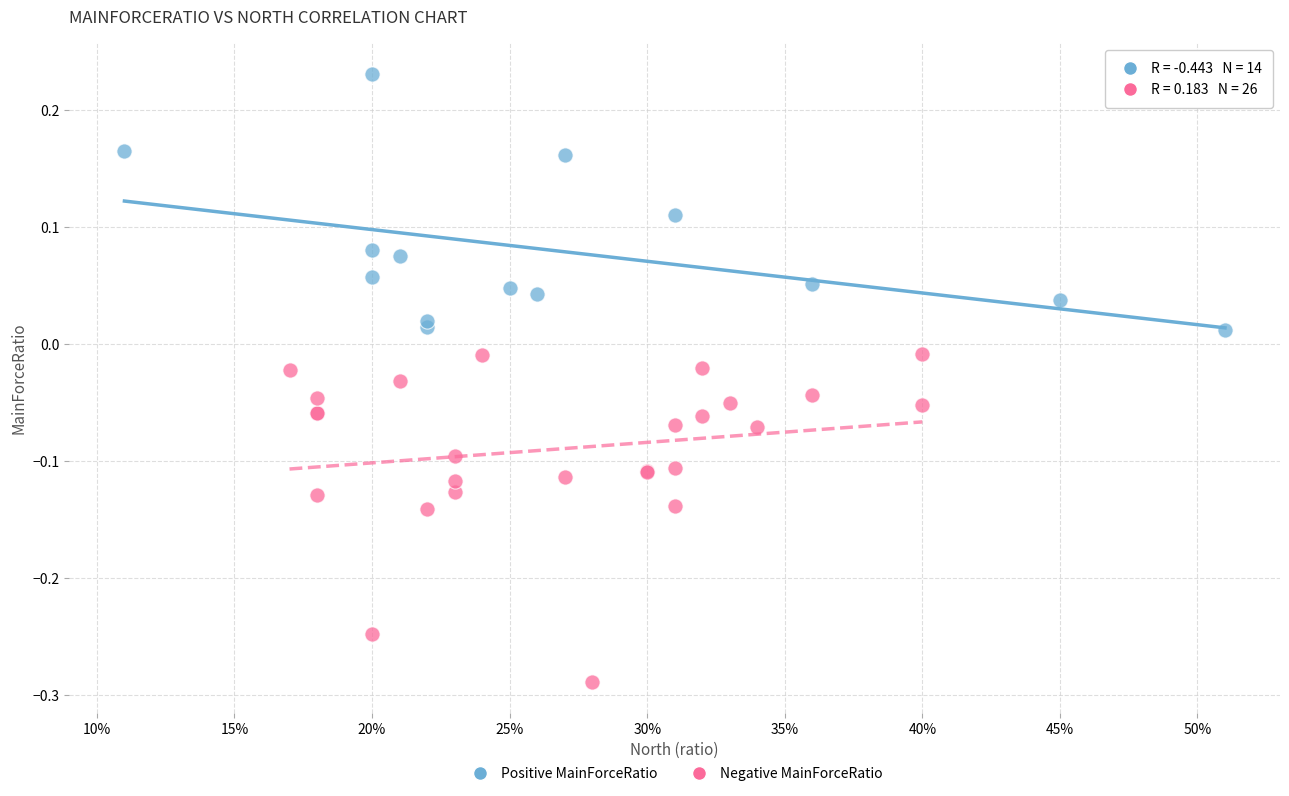

Which series contains the lowest Y value?

Negative MainForceRatio